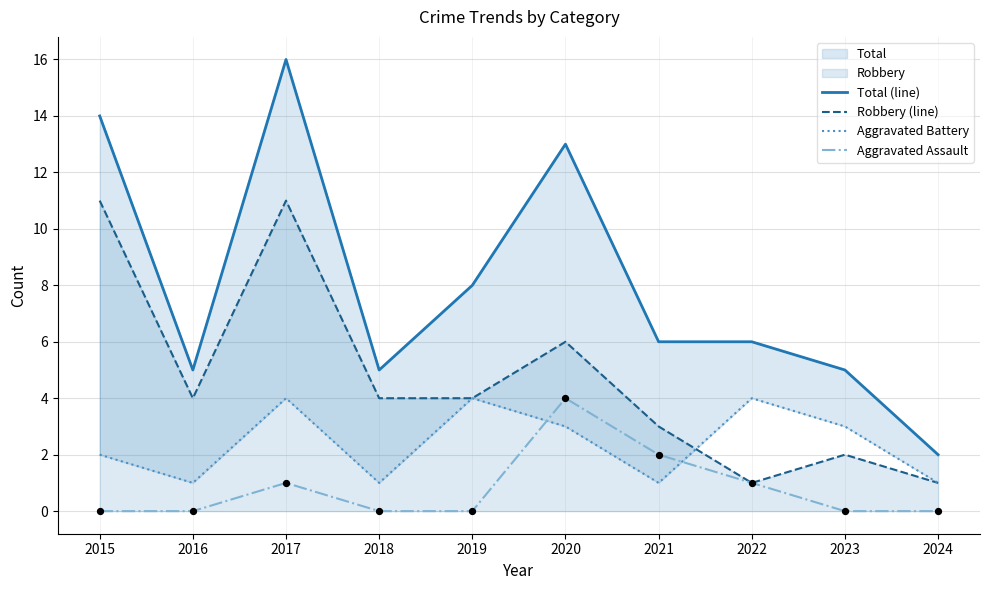

At which category is the sum across all series the highest?

2017